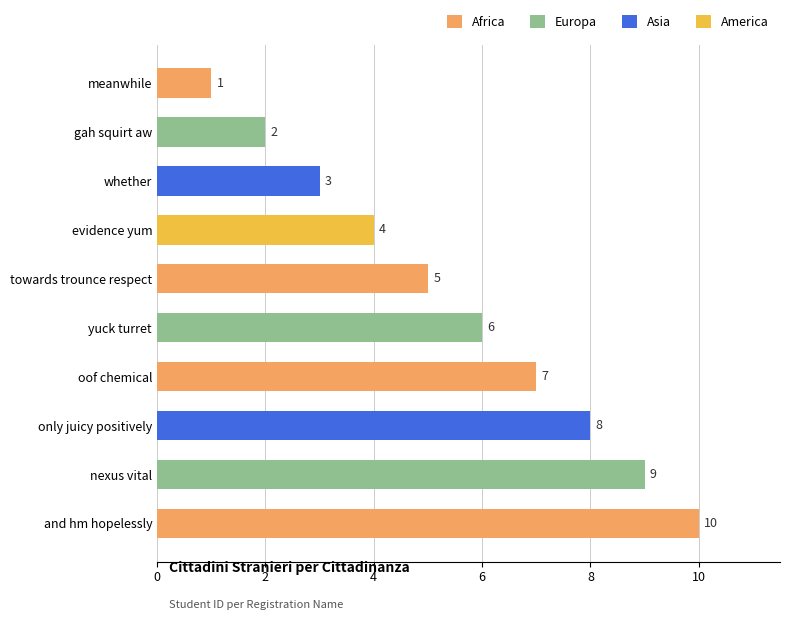

What is the ratio of the value at evidence yum to the value at meanwhile?

4.0